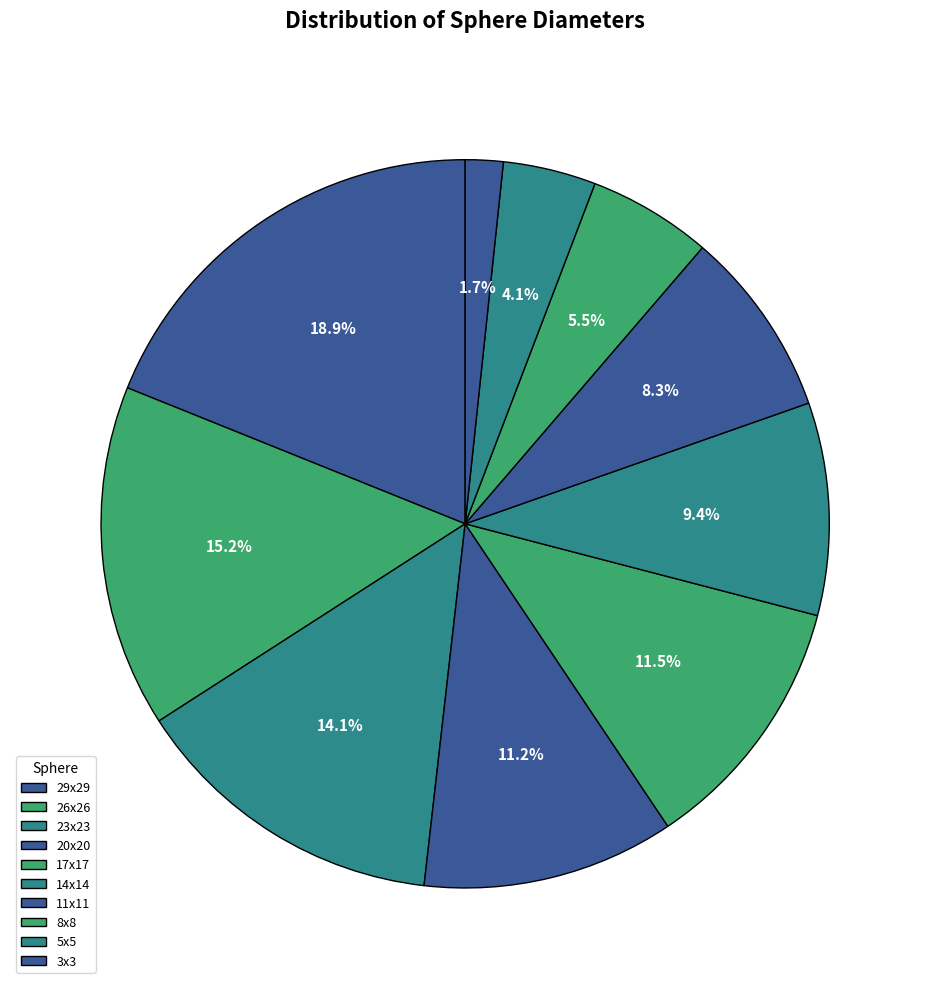

What percentage is the 8x8 slice, to the nearest percent?

5%